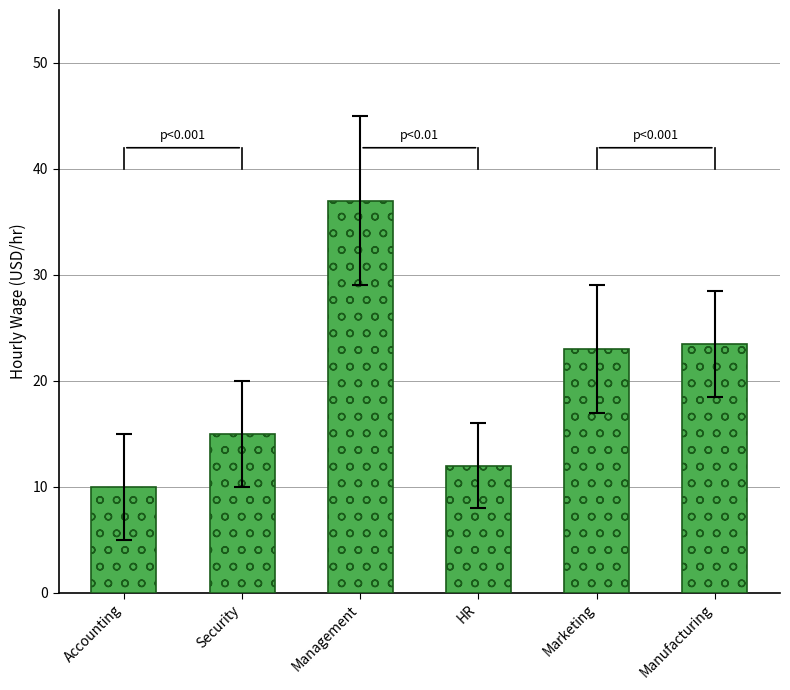

Reading left to right, what are all the values shown in this chart?

10.0	15.0	37.0	12.0	23.0	23.5